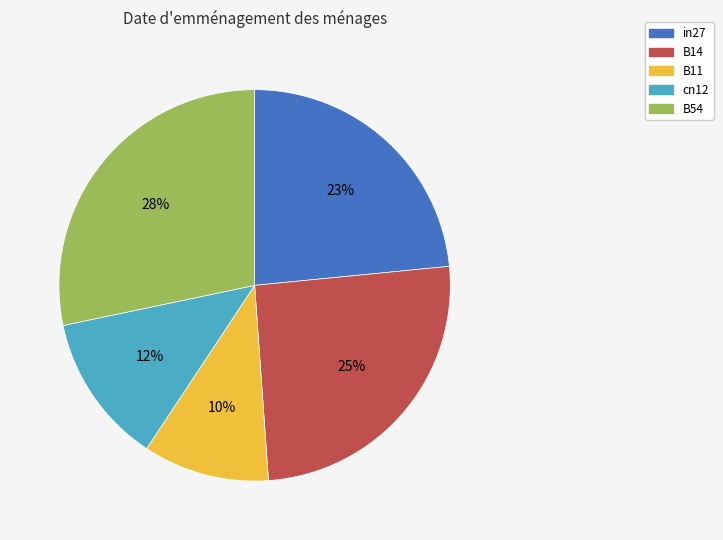

Count the number of slices in the pie.

5